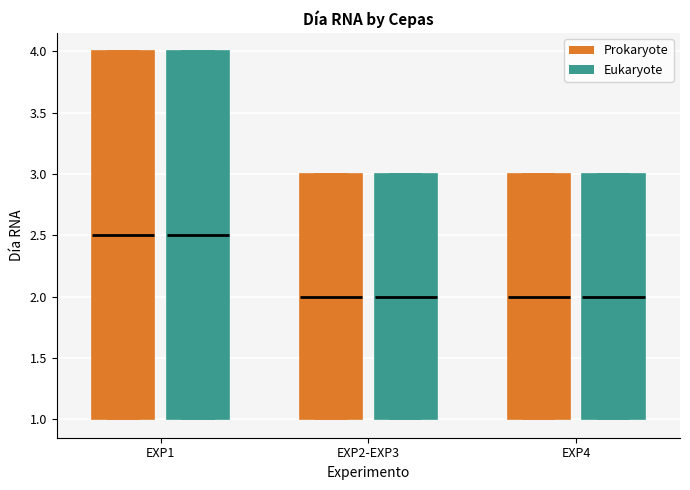

Reading left to right, read every box against the y-axis: the position of its median line, the range the box covers, and the ends of its whiskers. The values are not printed on the chart, so give them approximately, as read against the axis.

EXP1 (Prokaryote): median 2.5, box 1.0 to 4.0, whiskers 1.0 to 4.0
EXP1 (Eukaryote): median 2.5, box 1.0 to 4.0, whiskers 1.0 to 4.0
EXP2-EXP3 (Prokaryote): median 2.0, box 1.0 to 3.0, whiskers 1.0 to 3.0
EXP2-EXP3 (Eukaryote): median 2.0, box 1.0 to 3.0, whiskers 1.0 to 3.0
EXP4 (Prokaryote): median 2.0, box 1.0 to 3.0, whiskers 1.0 to 3.0
EXP4 (Eukaryote): median 2.0, box 1.0 to 3.0, whiskers 1.0 to 3.0